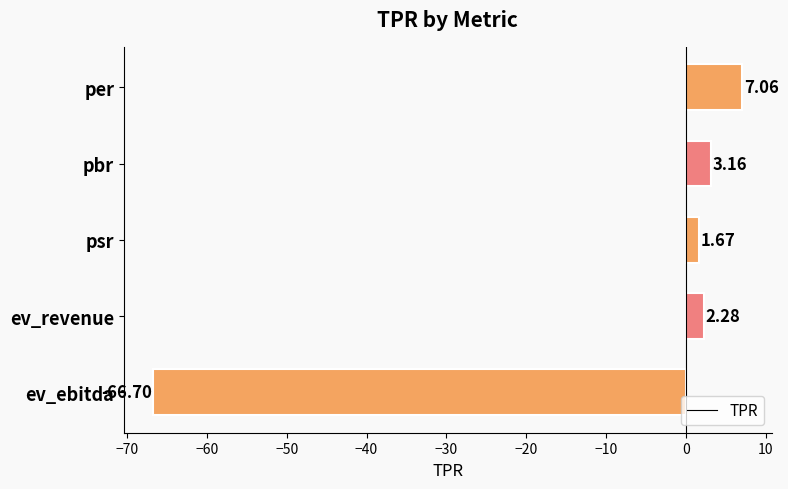

What is the change in value from pbr to ev_ebitda?

-69.9